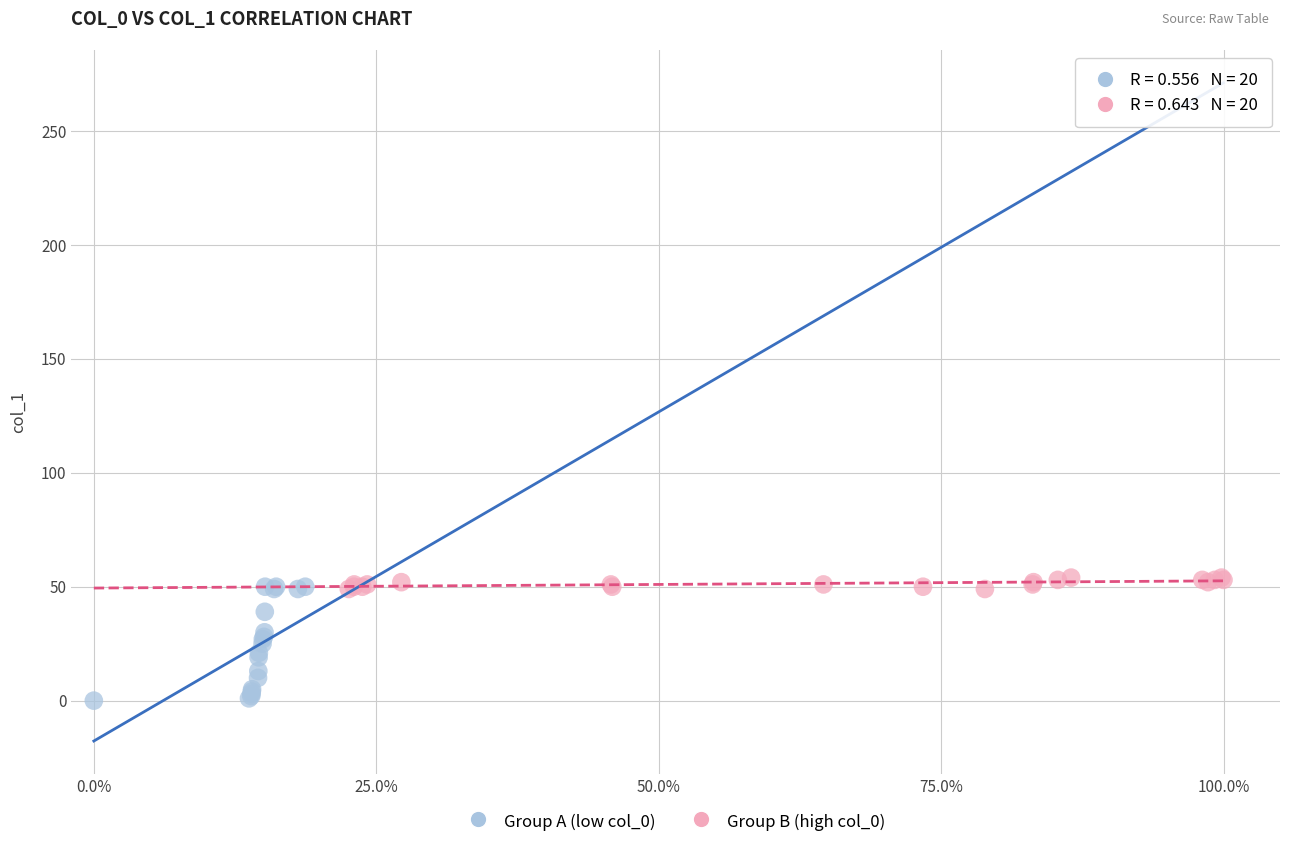

Which series has the widest spread of Y values?

Group A (low col_0)